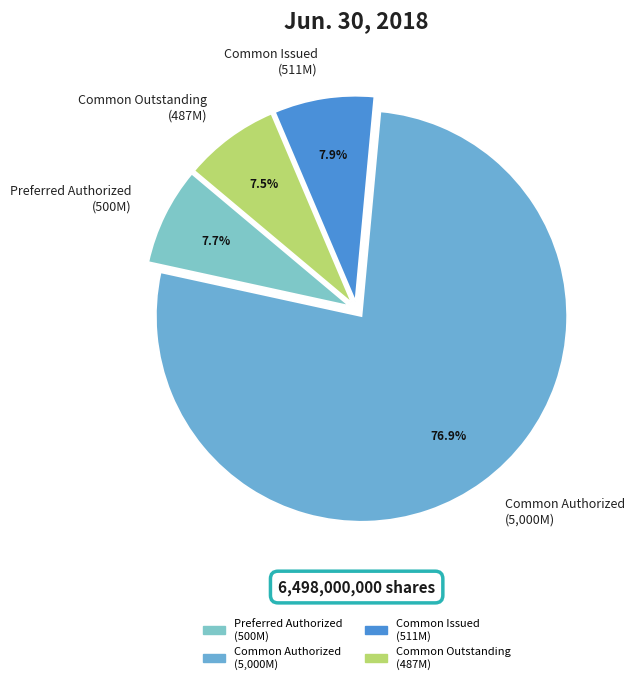

What is the total percentage of Preferred Authorized (500M) and Common Issued (511M)?

15.6%